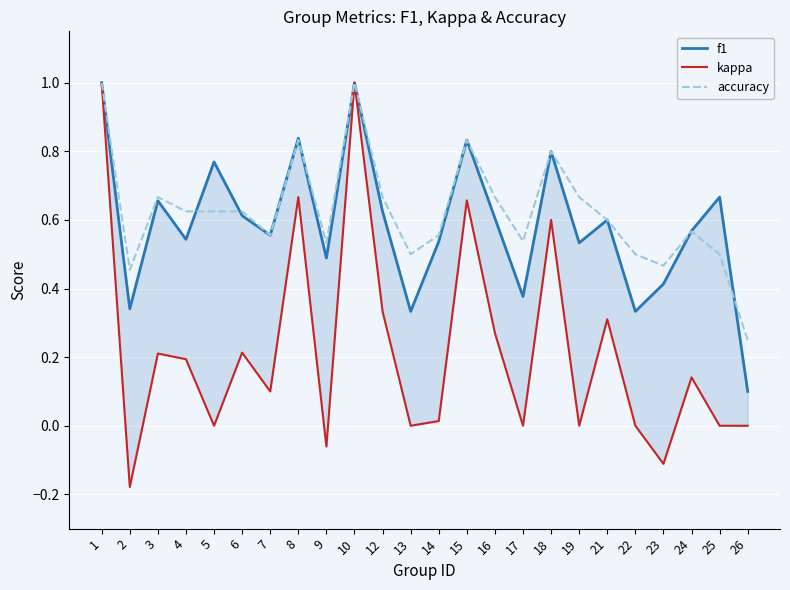

Which series has the largest total across all categories?

accuracy